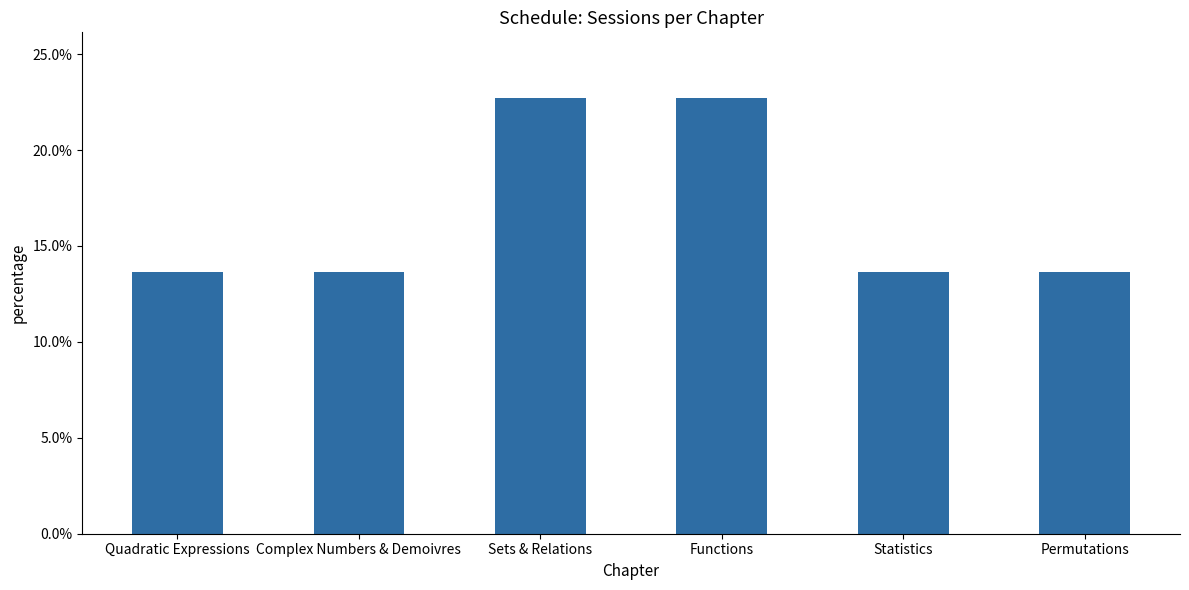

Reading left to right, transcribe all the data shown in this chart.

0.1	0.1	0.2	0.2	0.1	0.1